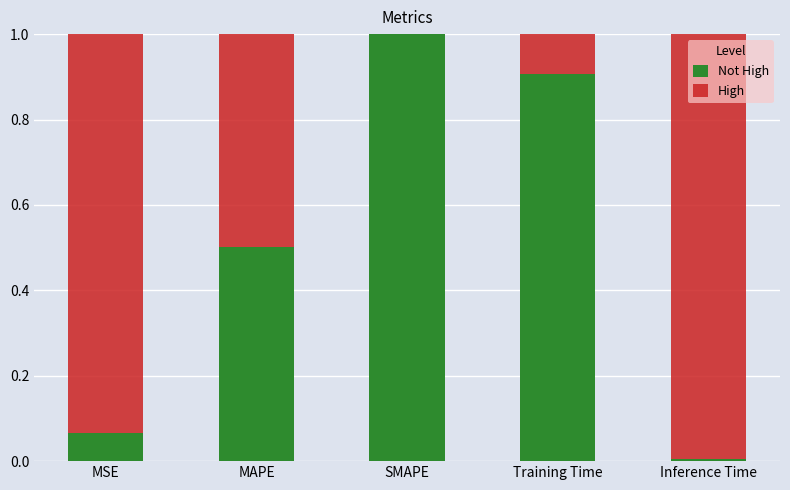

What is the total value across all series at SMAPE?

1.0